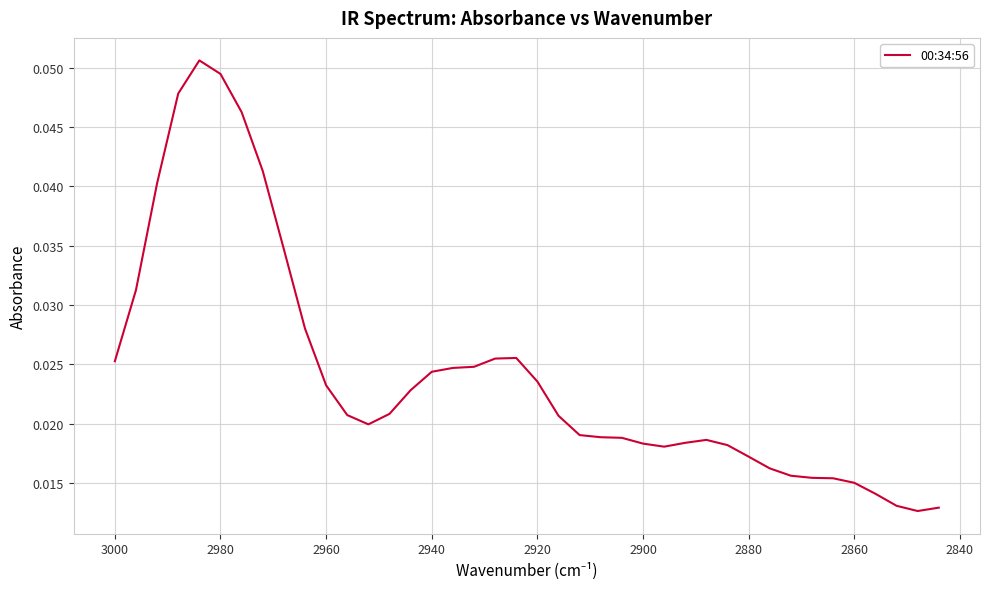

Reading right to left, what are all the values shown in this chart?

0.0	0.0	0.0	0.0	0.0	0.0	0.0	0.0	0.0	0.0	0.0	0.0	0.0	0.0	0.0	0.0	0.0	0.0	0.0	0.0	0.0	0.0	0.0	0.0	0.0	0.0	0.0	0.0	0.0	0.0	0.0	0.0	0.0	0.0	0.0	0.1	0.0	0.0	0.0	0.0